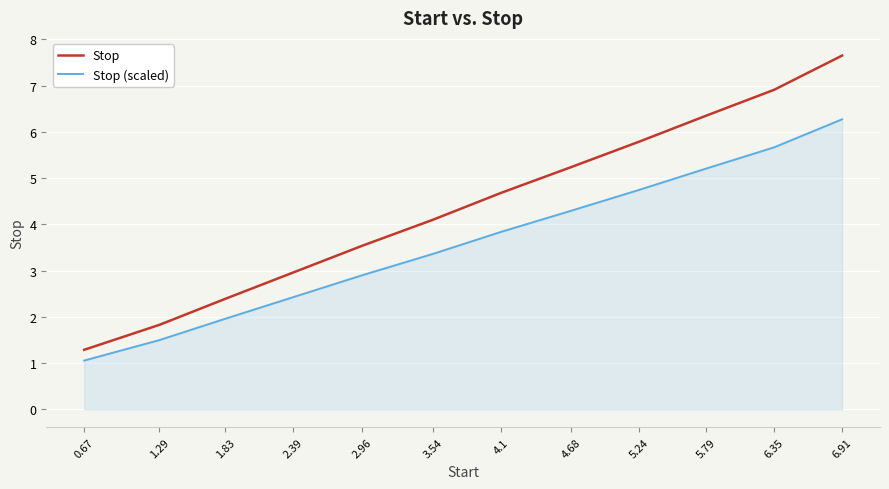

Does the chart have visible grid lines?

Yes